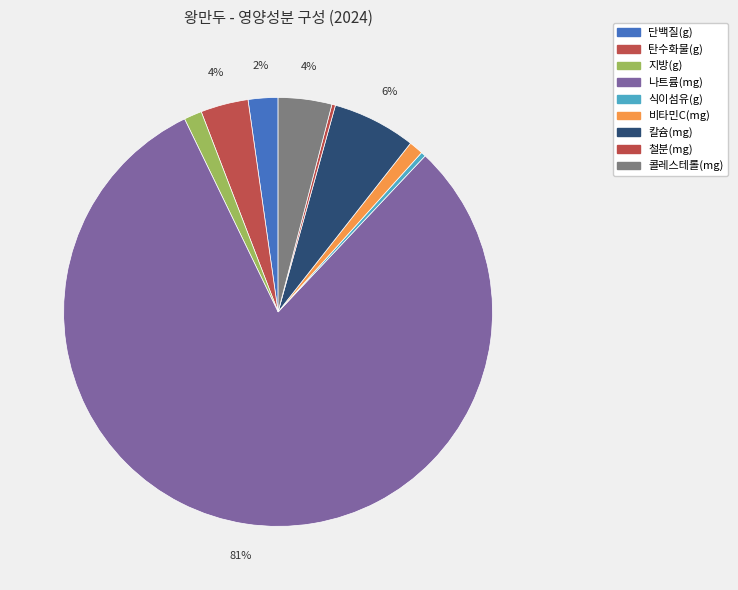

To the nearest percent, what portion does 단백질(g) represent?

2%